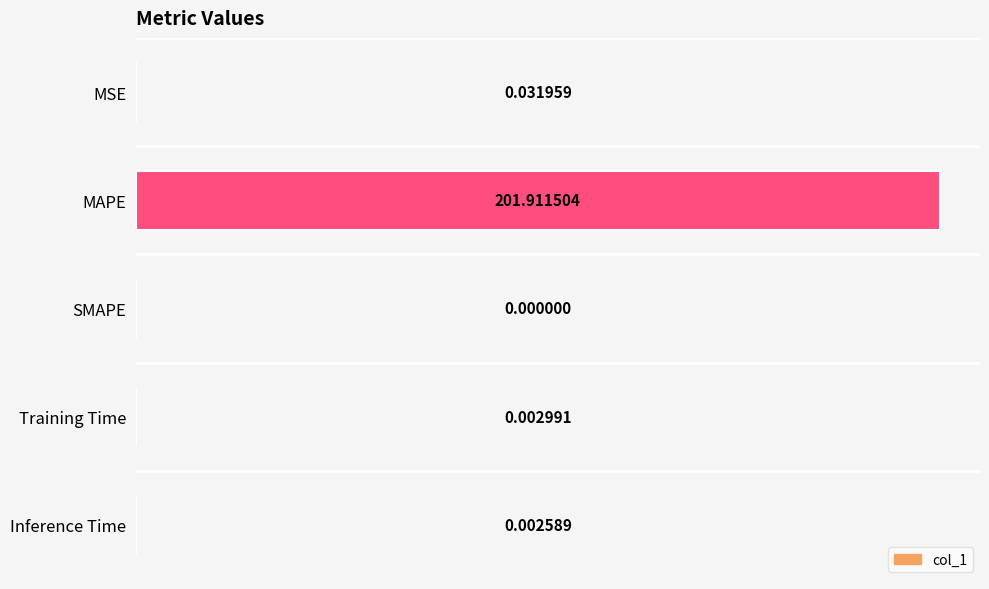

What is the sum of all values?

201.9